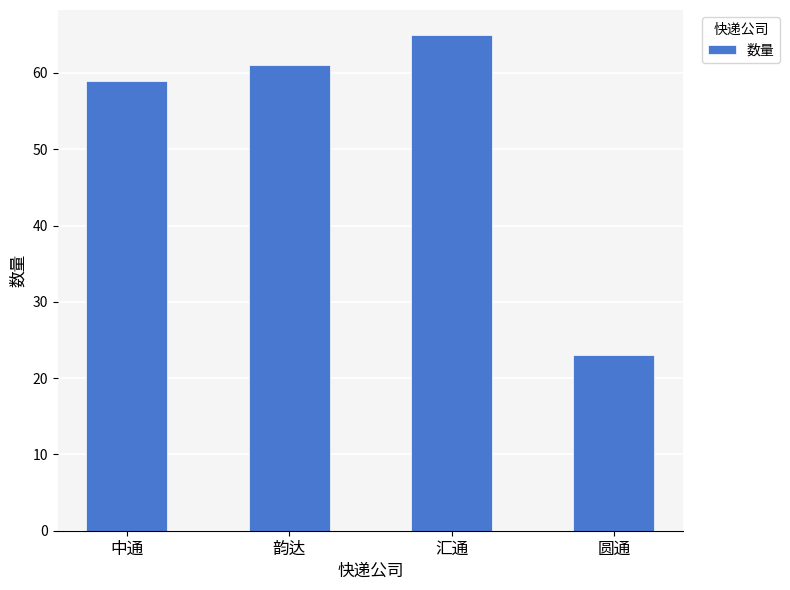

What is the label of the 1st bar from the right?

圆通